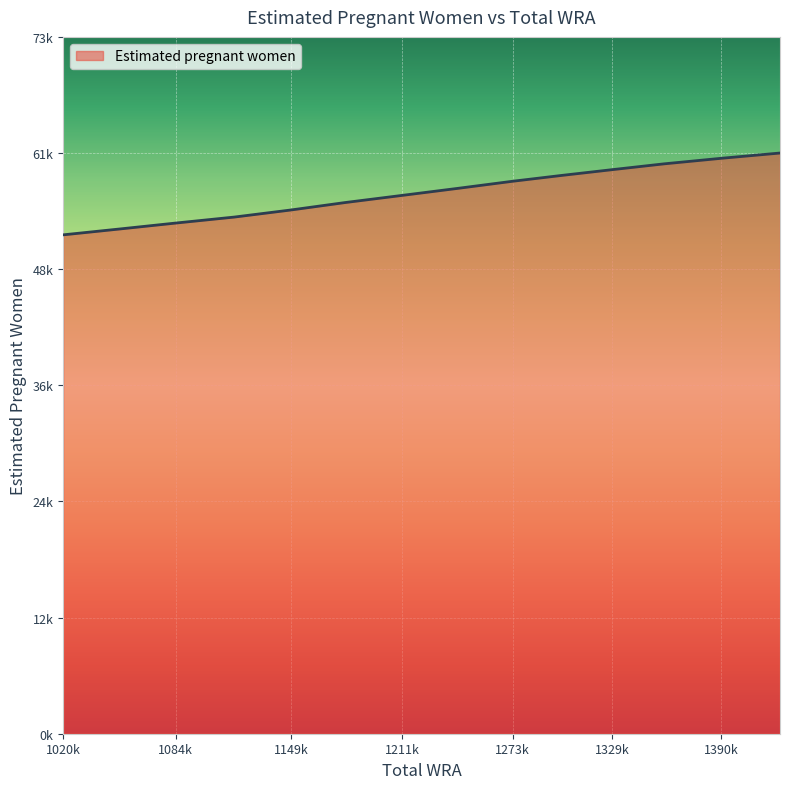

Does the chart have visible grid lines?

Yes